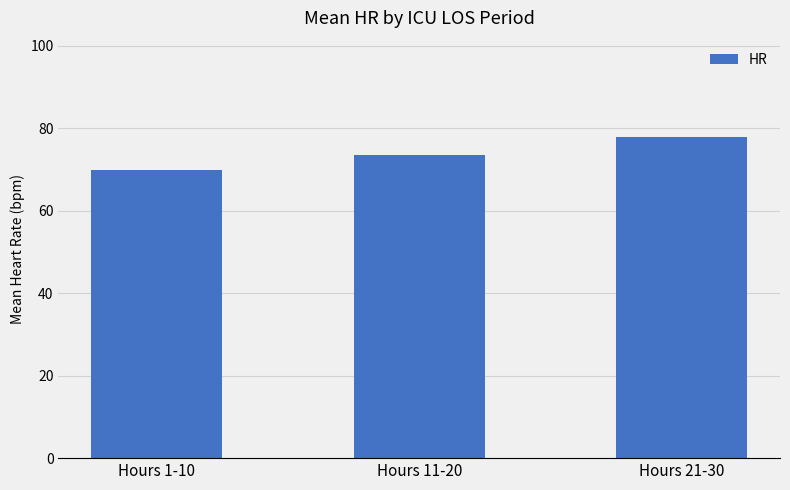

What is the label of the 2nd bar from the left?

Hours 11-20